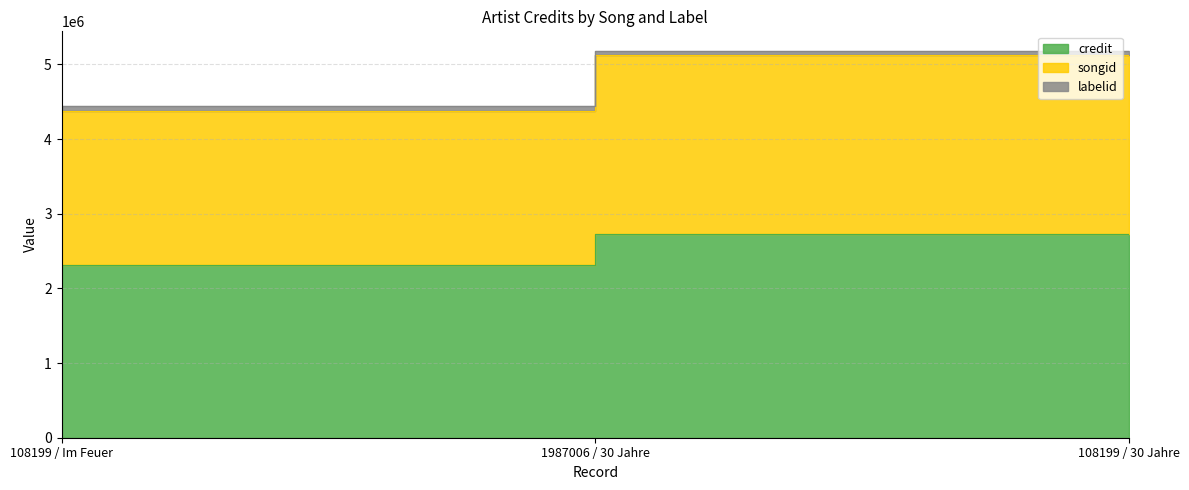

At which category does the chart reach its peak across all series?

1987006 / 30 Jahre